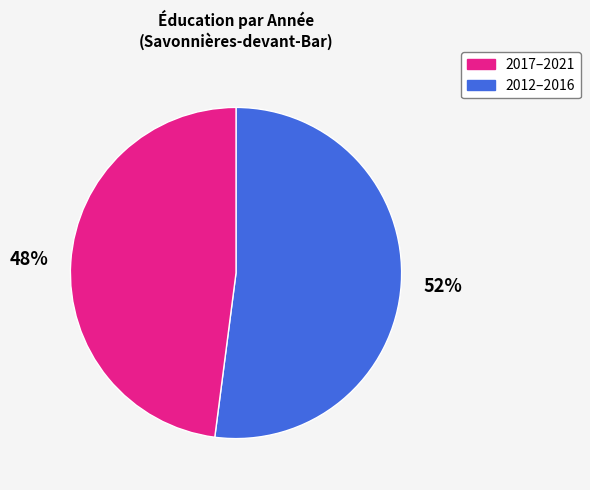

Does any single category account for the majority?

Yes